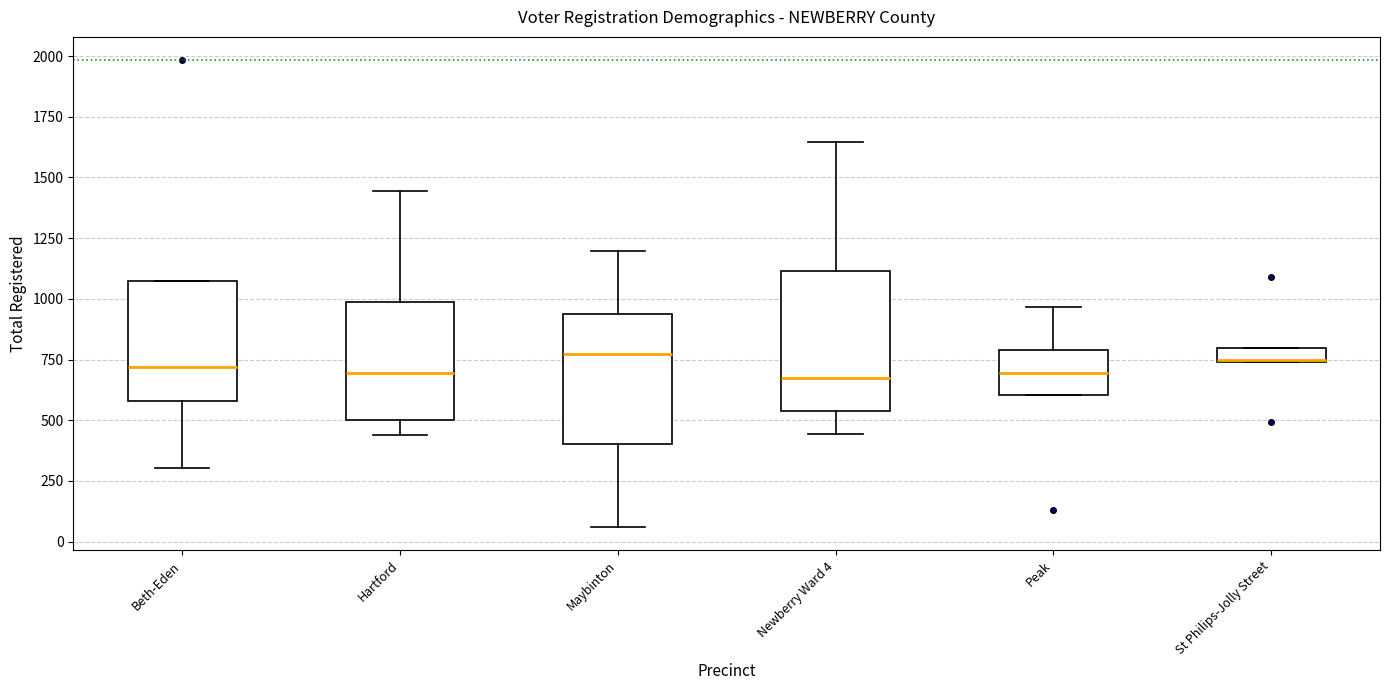

Where does the lower whisker of the box for Maybinton end on the y-axis? The values are not printed on the chart, so give them approximately, as read against the axis.

50